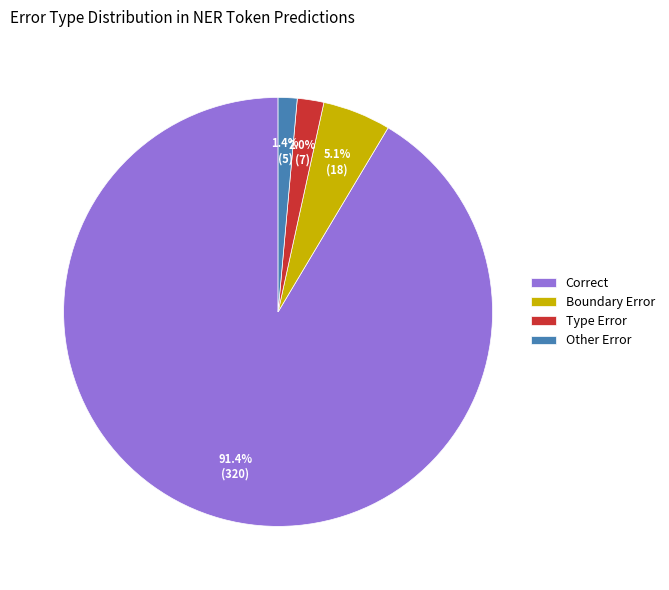

To the nearest percent, what is the difference between the largest and smallest slice percentages?

90%